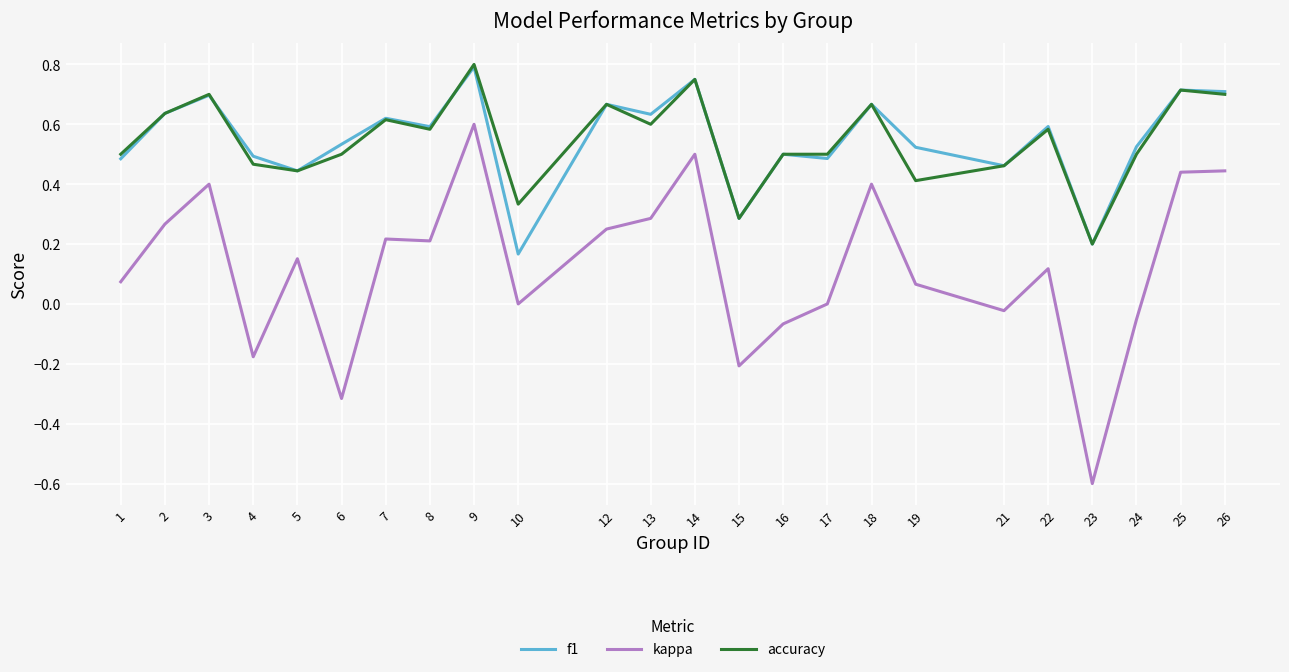

True or false: kappa and f1 intersect in this chart.

False